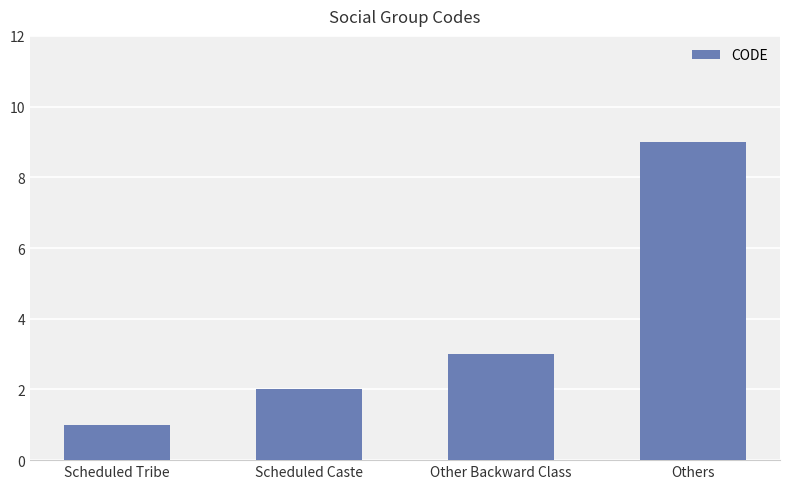

Count the number of data series in this chart.

1